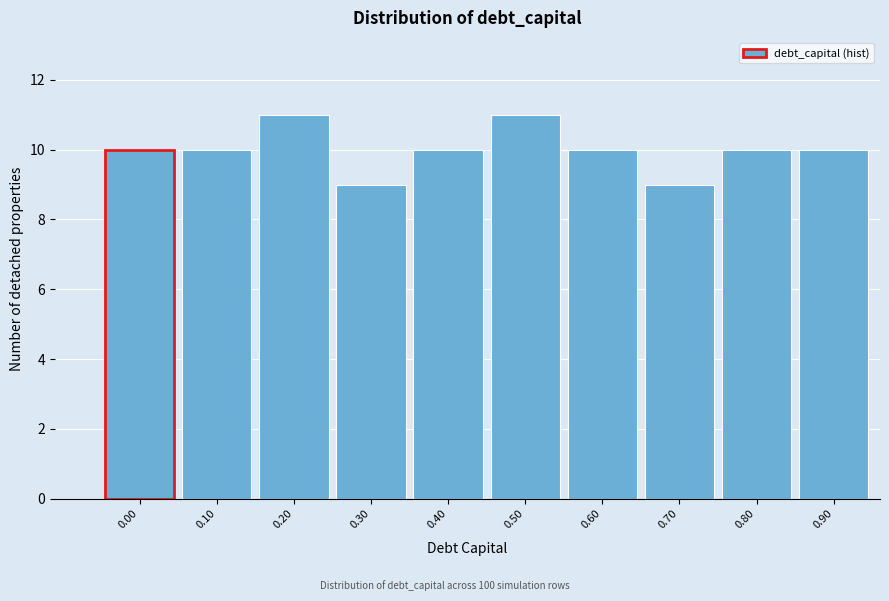

Reading right to left, what are all the values shown in this chart?

10	10	9	10	11	10	9	11	10	10